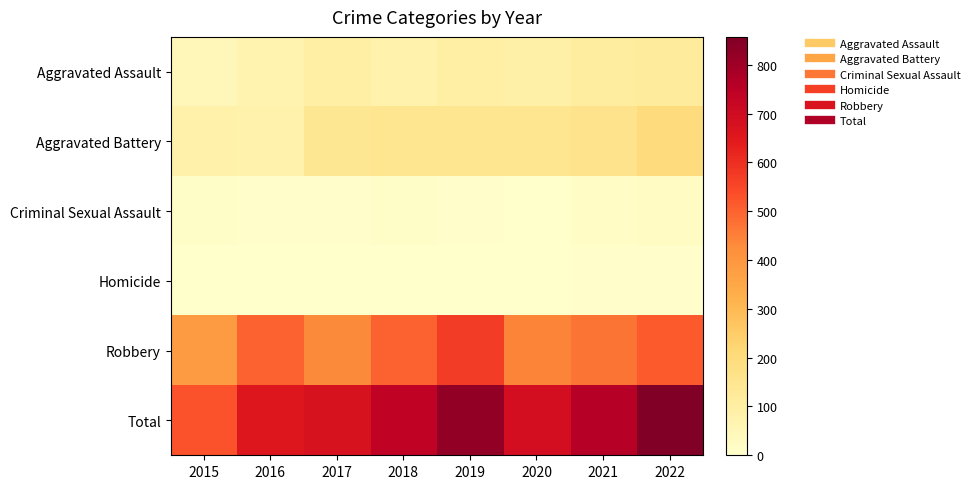

Reading left to right, transcribe all the data shown in this chart.

Aggravated Assault: 2015=46	2016=71	2017=94	2018=75	2019=97	2020=90	2021=109	2022=119
Aggravated Battery: 2015=81	2016=79	2017=139	2018=150	2019=144	2020=148	2021=160	2022=197
Criminal Sexual Assault: 2015=12	2016=8	2017=8	2018=11	2019=8	2020=3	2021=14	2022=22
Homicide: 2015=0	2016=1	2017=1	2018=1	2019=2	2020=3	2021=4	2022=5
Robbery: 2015=388	2016=500	2017=434	2018=500	2019=571	2020=445	2021=472	2022=514
Total: 2015=527	2016=659	2017=676	2018=737	2019=822	2020=689	2021=759	2022=857